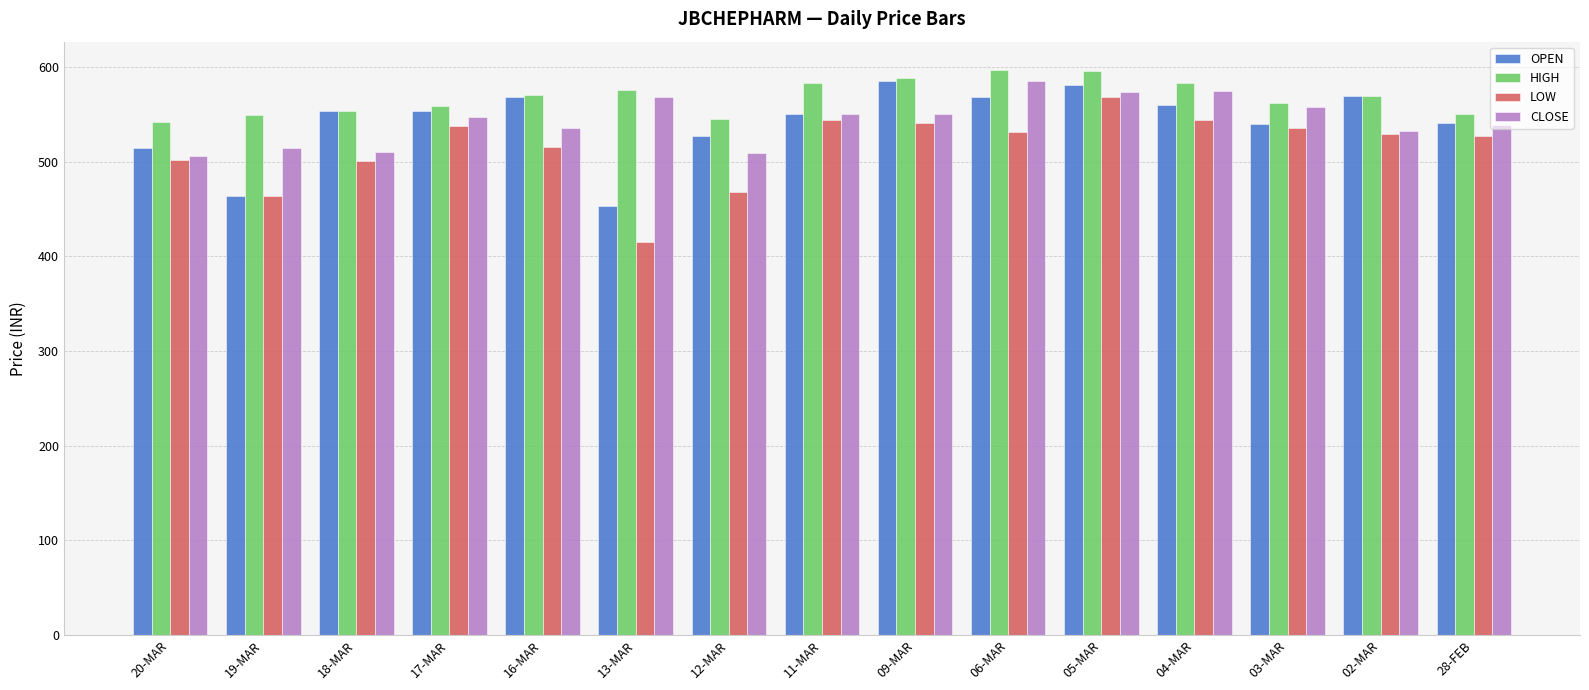

Count the number of categories in the chart.

15